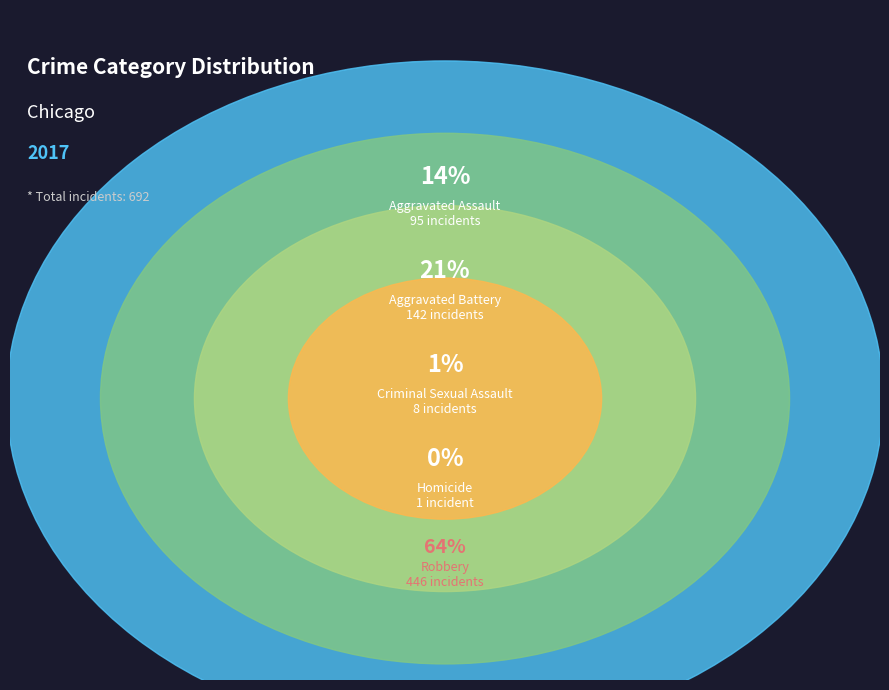

Count the number of slices in the pie.

5